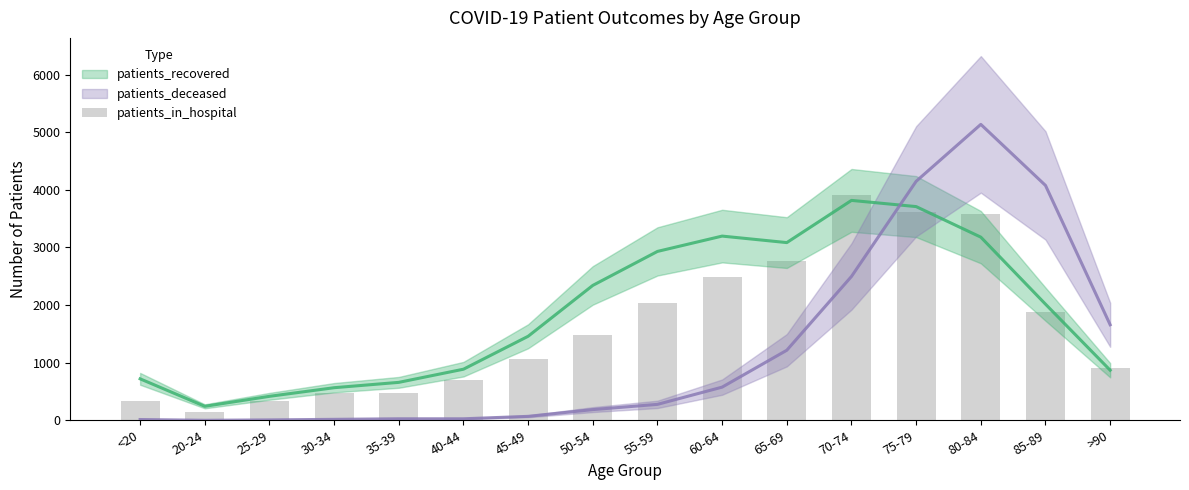

Which label corresponds to the largest value in the chart?

70-74